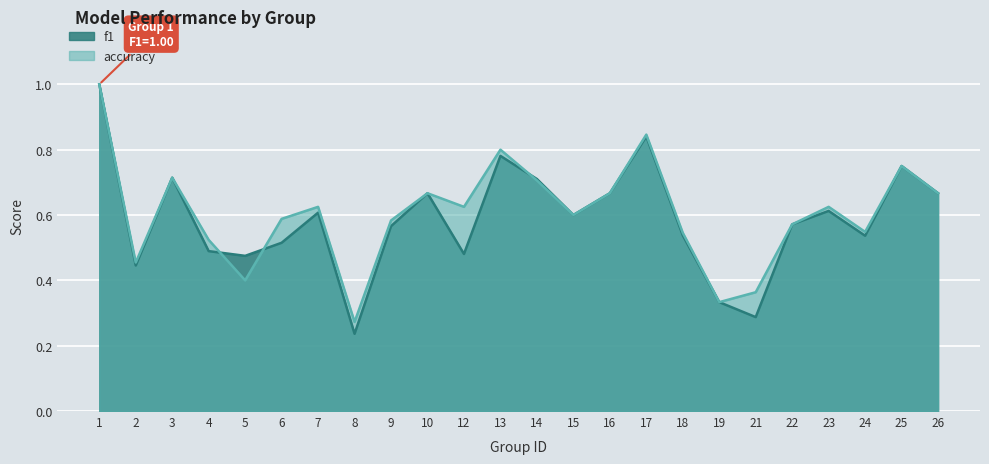

Where is the first local maximum for accuracy?

3